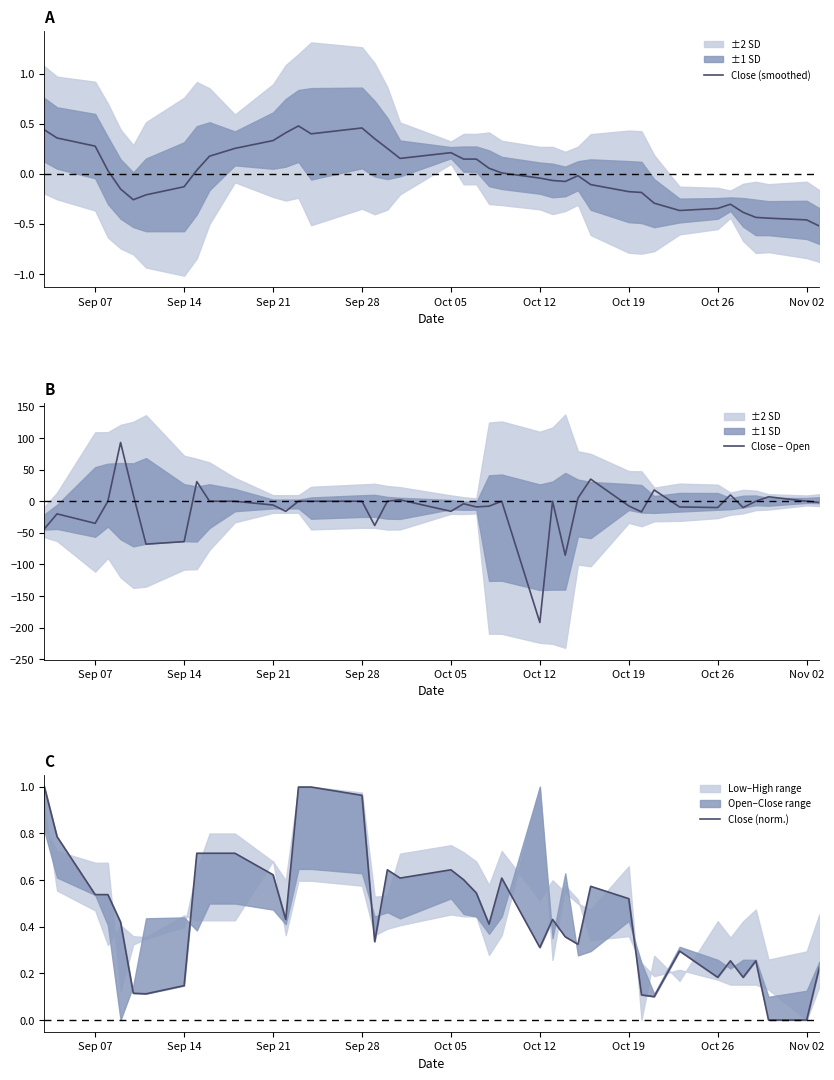

At how many categories does at least one series exceed -141?

40